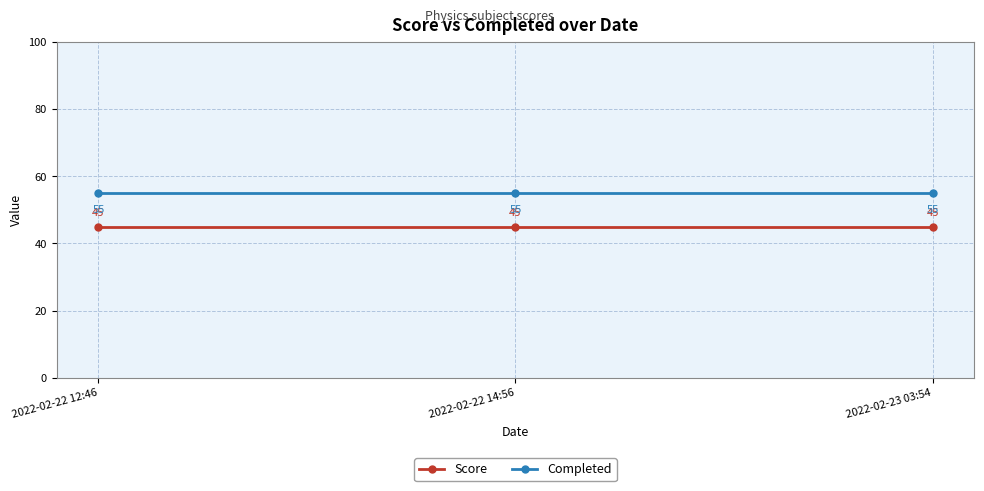

What is the total value across all series at 2022-02-23 03:54?

100